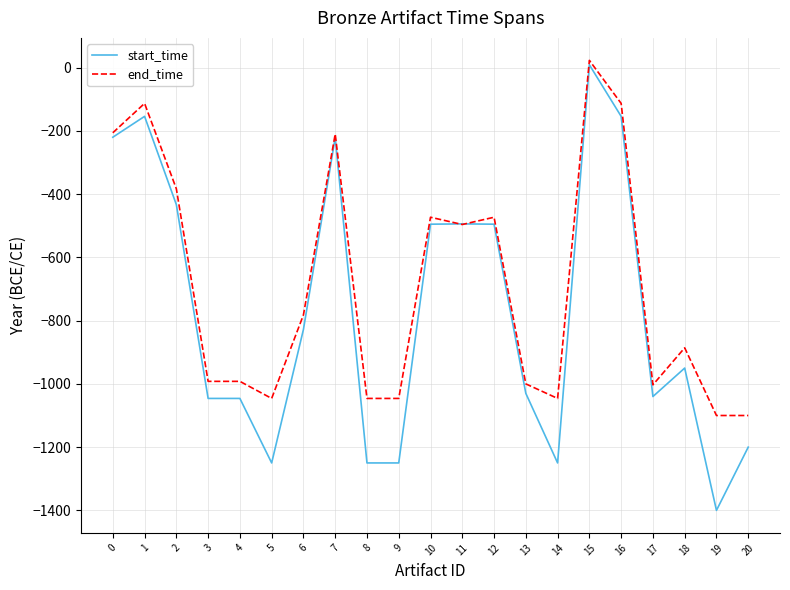

True or false: start_time has a value of -828 at 6.

True